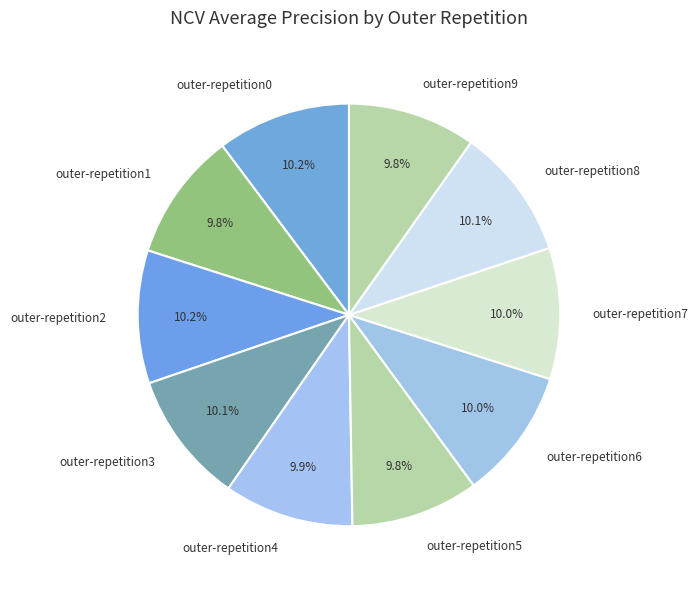

To the nearest percent, what is the average slice percentage?

10%